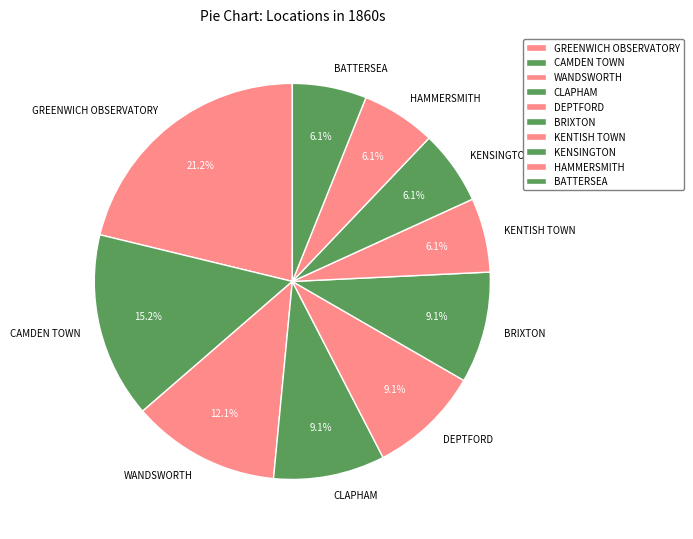

Is there a majority slice in this chart?

No